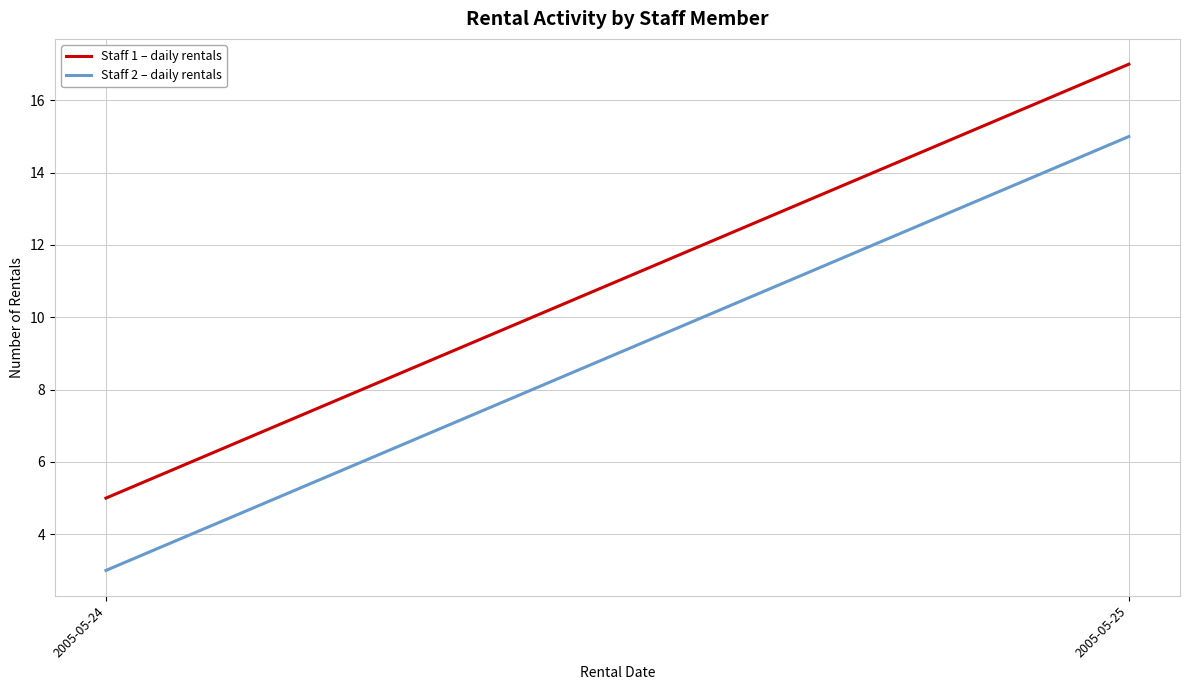

What is the sum of all Staff 1 – daily rentals values?

22